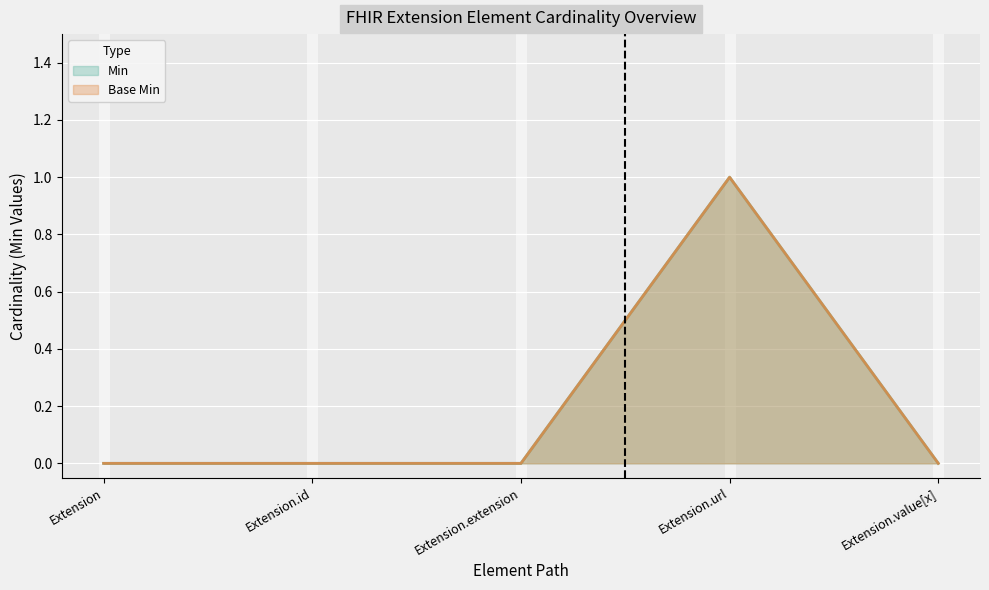

Does the chart display data point markers on the line(s)?

No